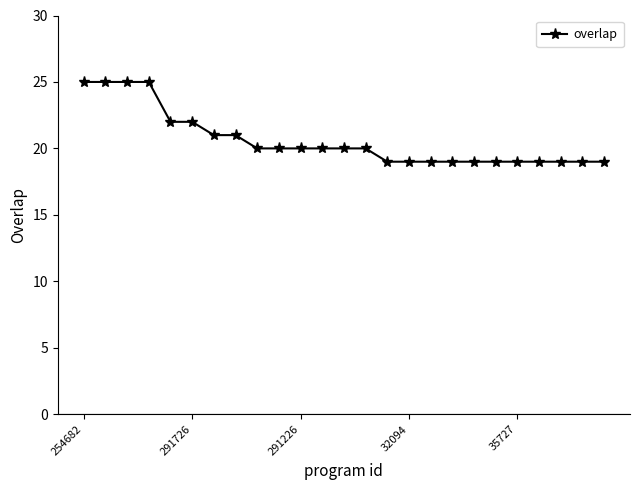

What is the sum of all values?

515